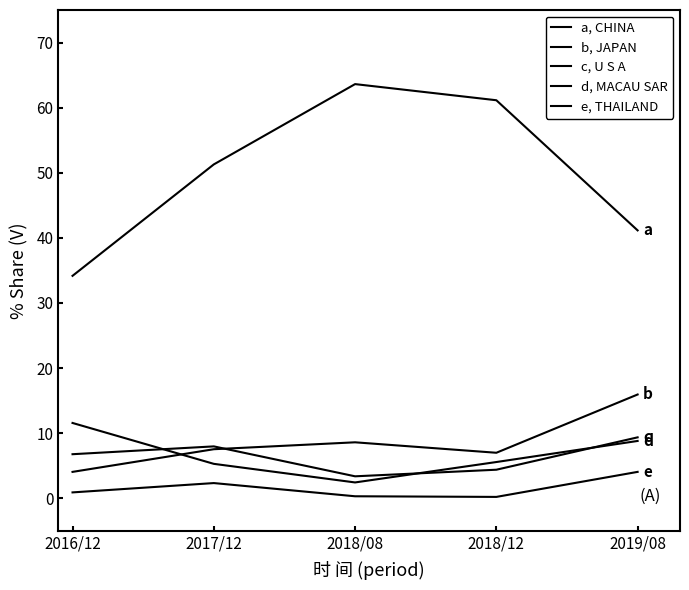

The JAPAN series shows 4.0 at 2017/12. True or false?

False